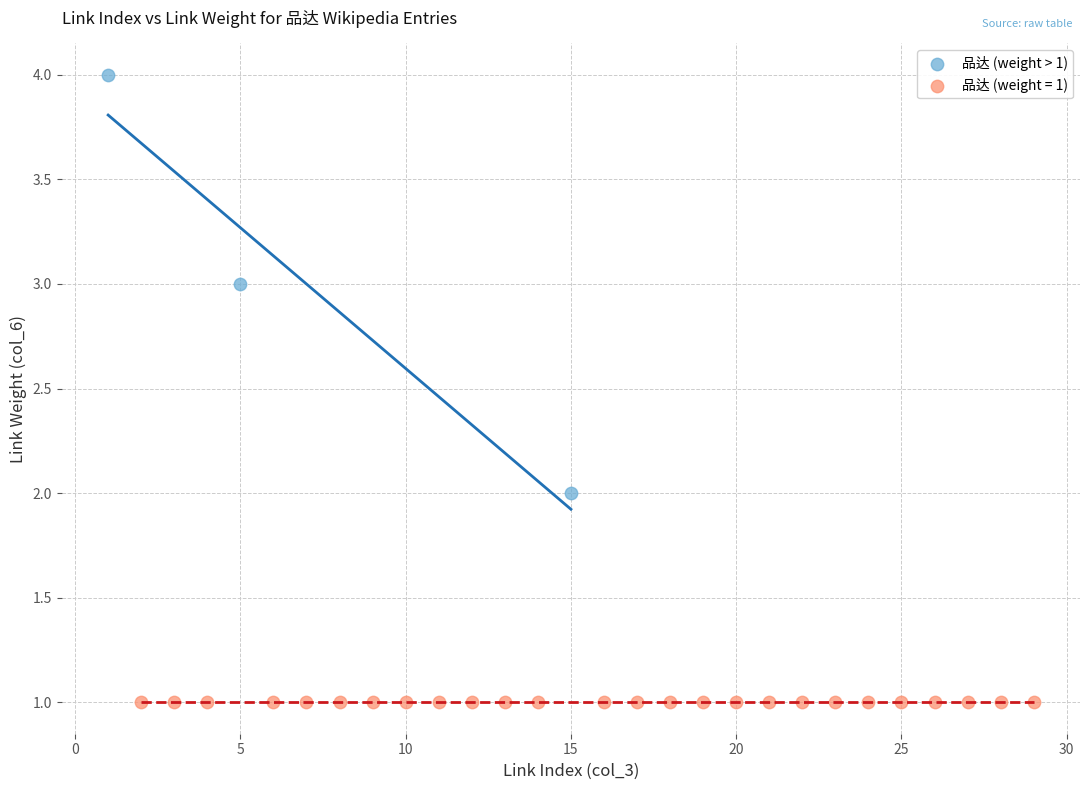

Which series contains the lowest Y value?

品达 (weight = 1)